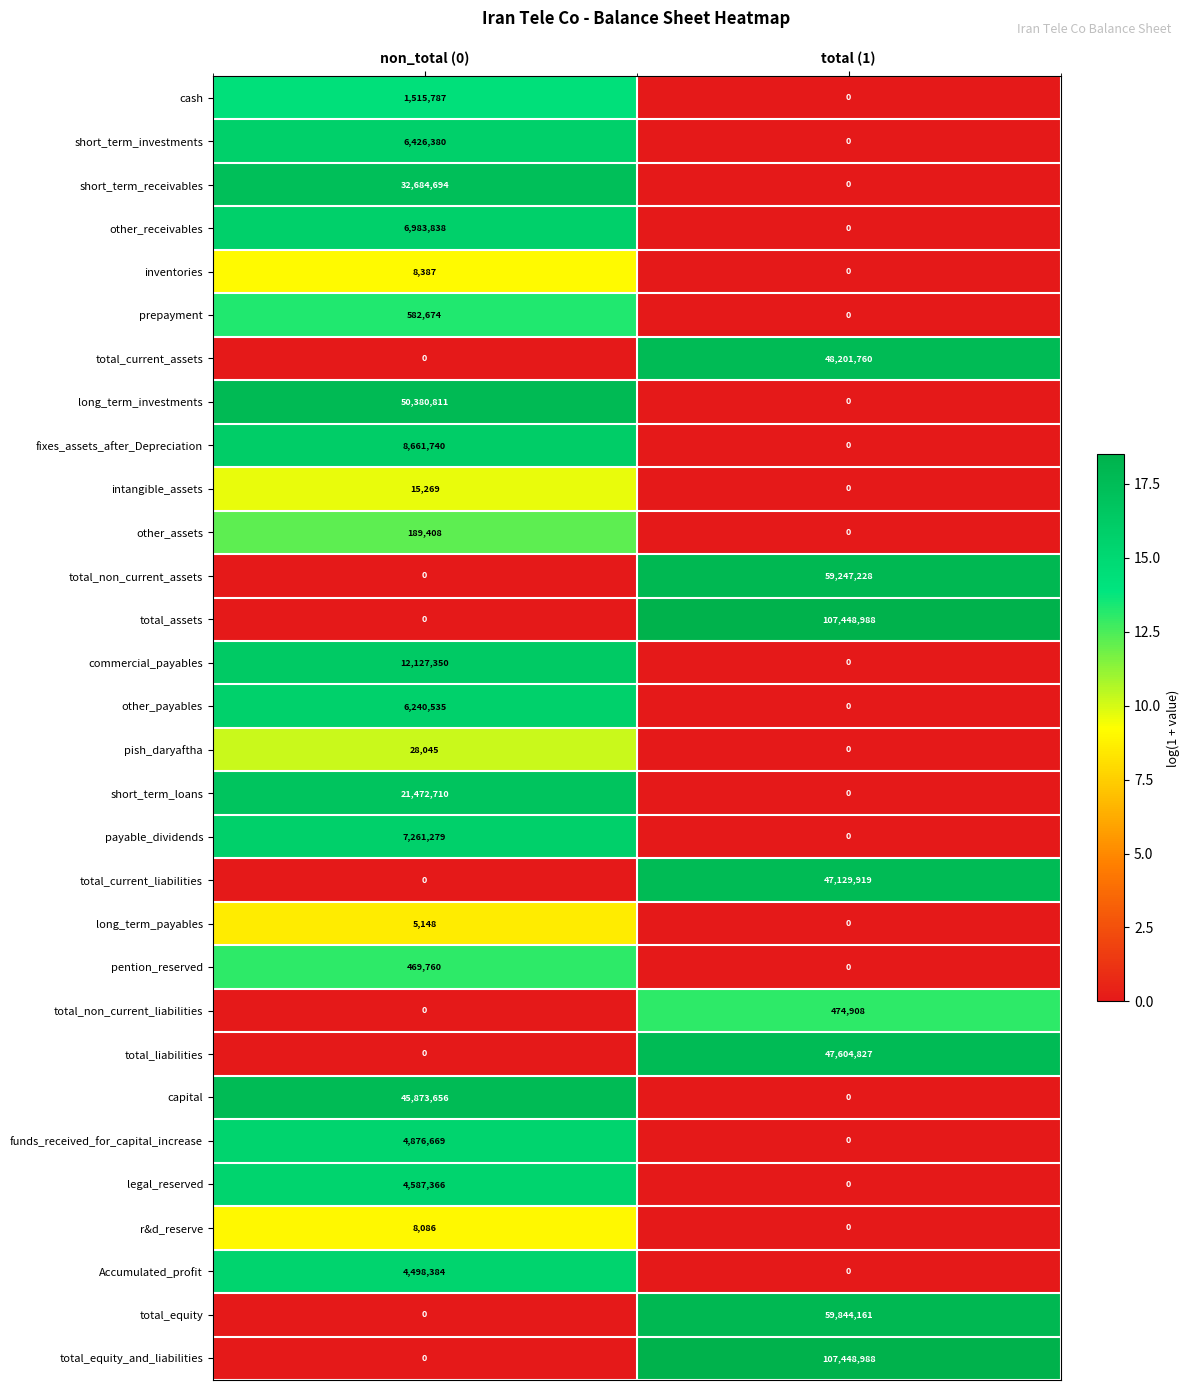

At which label does total_equity reach its peak?

total (1)